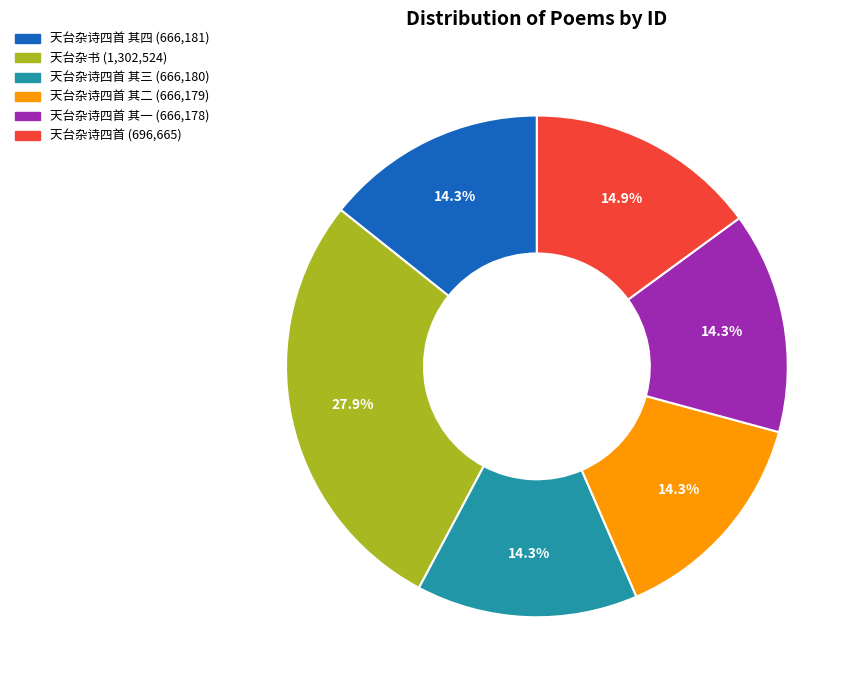

Is there a majority slice in this chart?

No